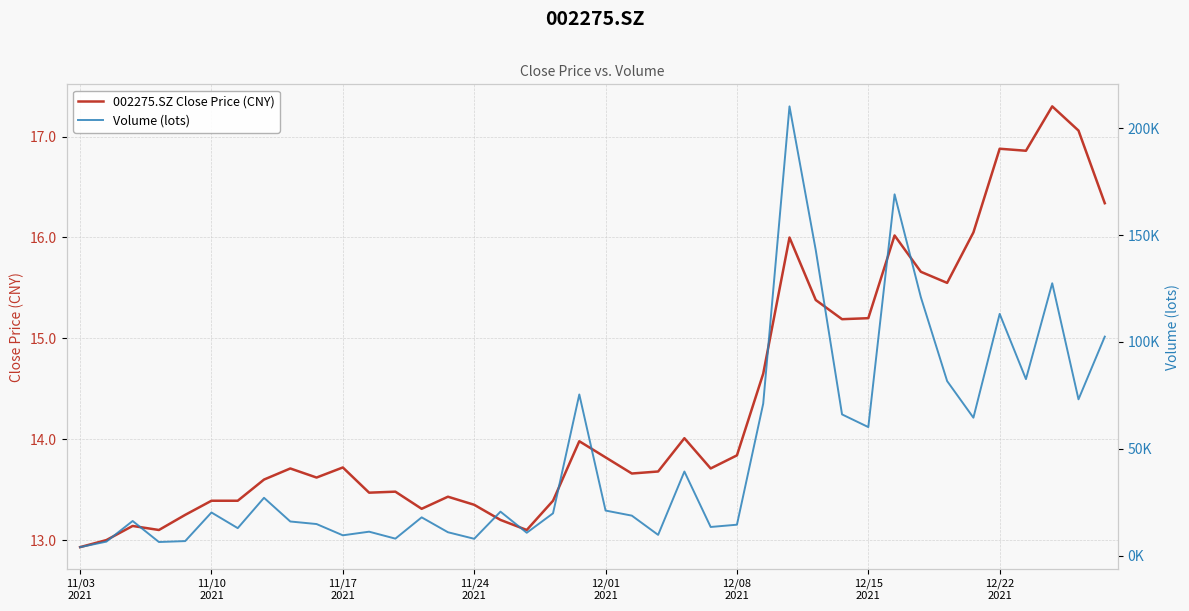

Which series has the largest total across all categories?

Volume (lots)